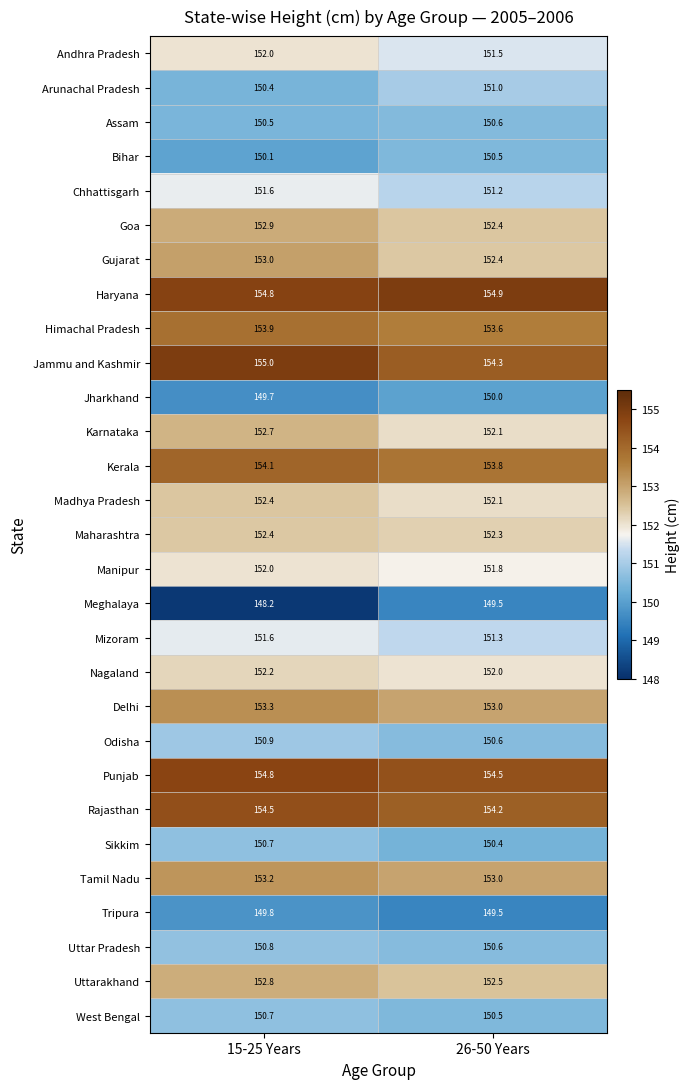

Which category has the highest value across all series?

15-25 Years